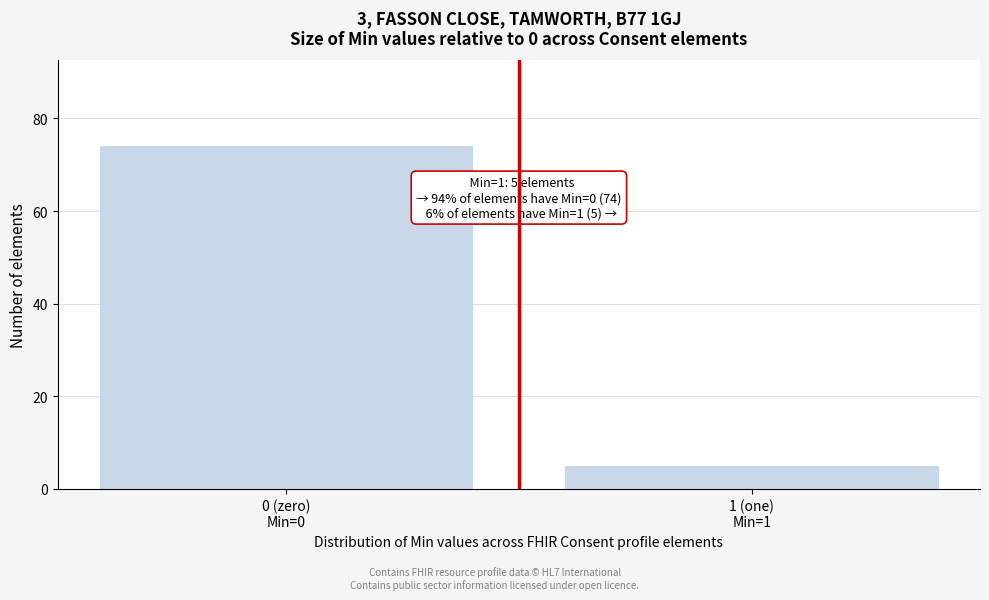

Reading right to left, list all the values displayed in this chart.

5	74